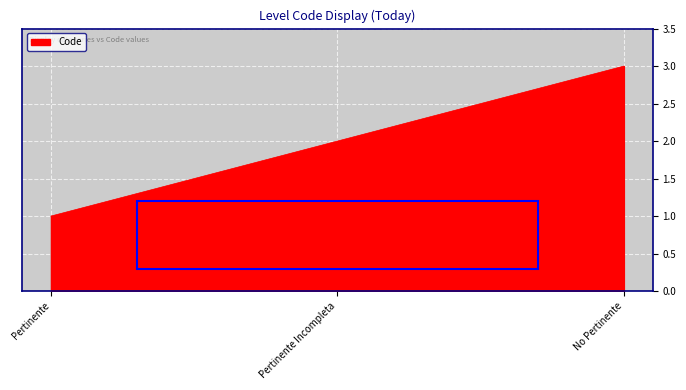

Between Pertinente and Pertinente Incompleta, which is larger?

Pertinente Incompleta